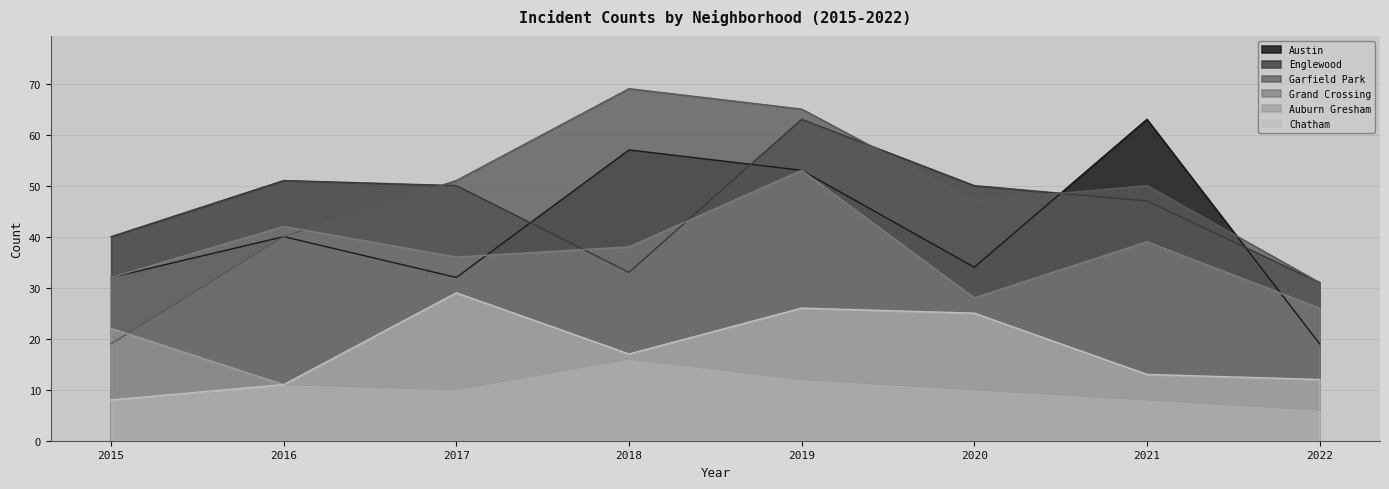

What is the sum of all Austin values?

330